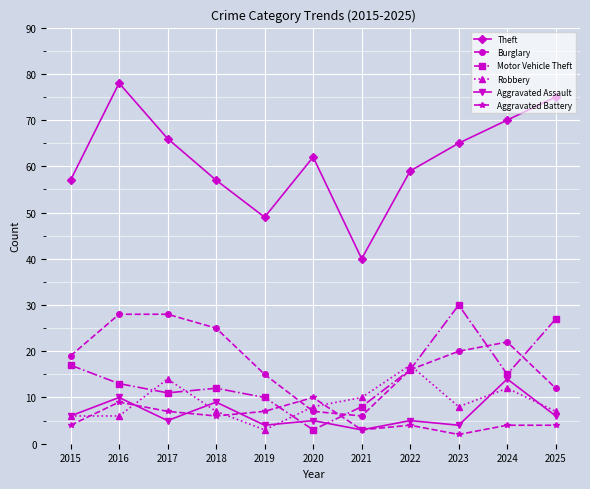

Where do Burglary and Motor Vehicle Theft first cross each other?

2020 and 2021